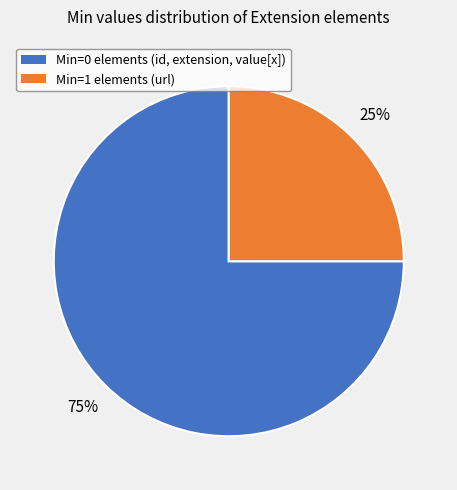

To the nearest percent, what is the difference between the largest and smallest slice percentages?

50%